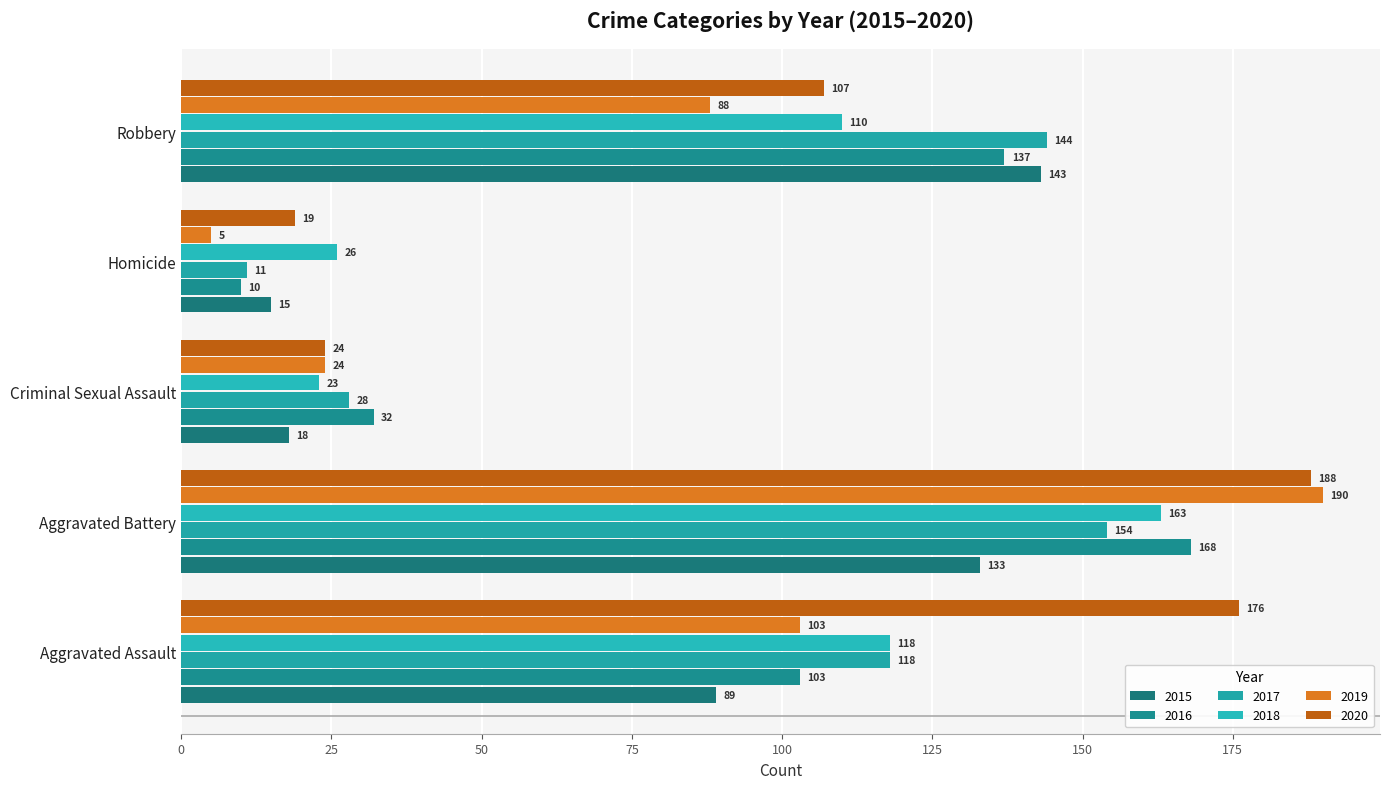

What is the maximum value for 2020?

188